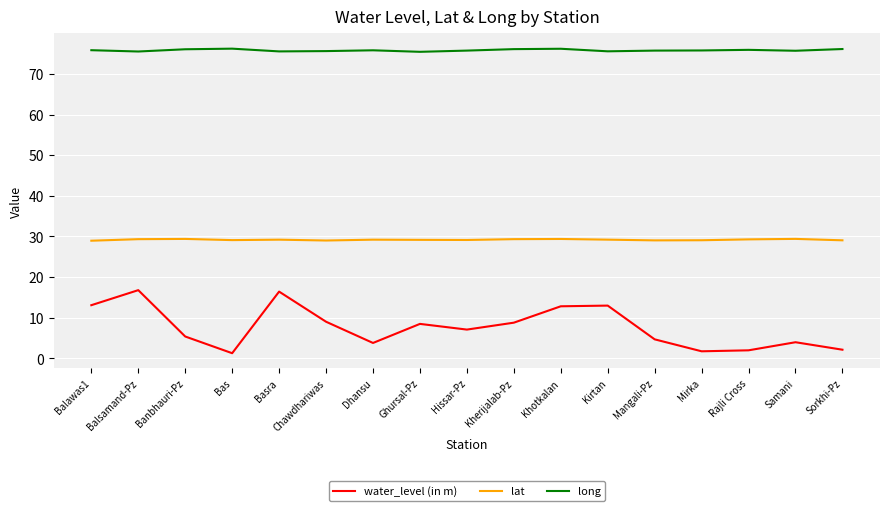

What is the maximum value for water_level (in m)?

16.8